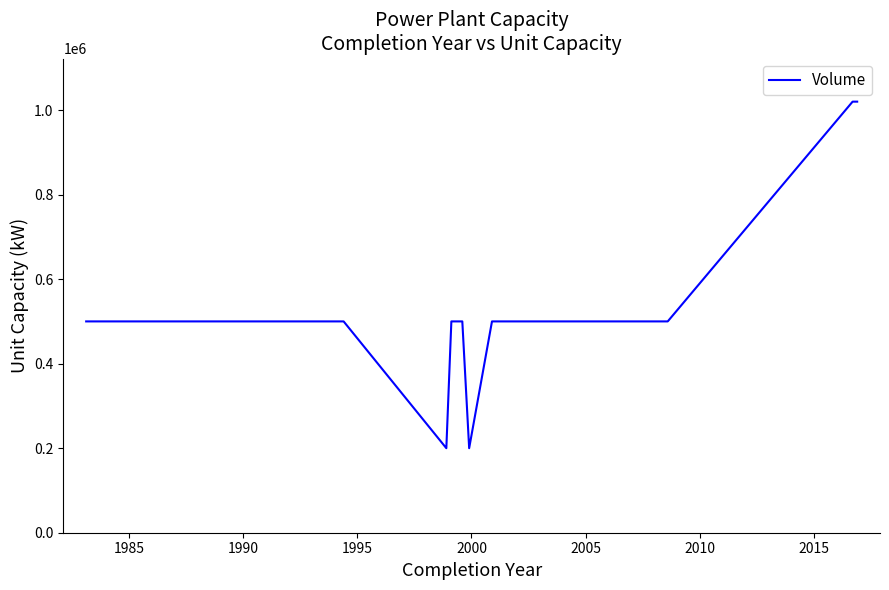

What is the maximum value shown in the chart?

1020000